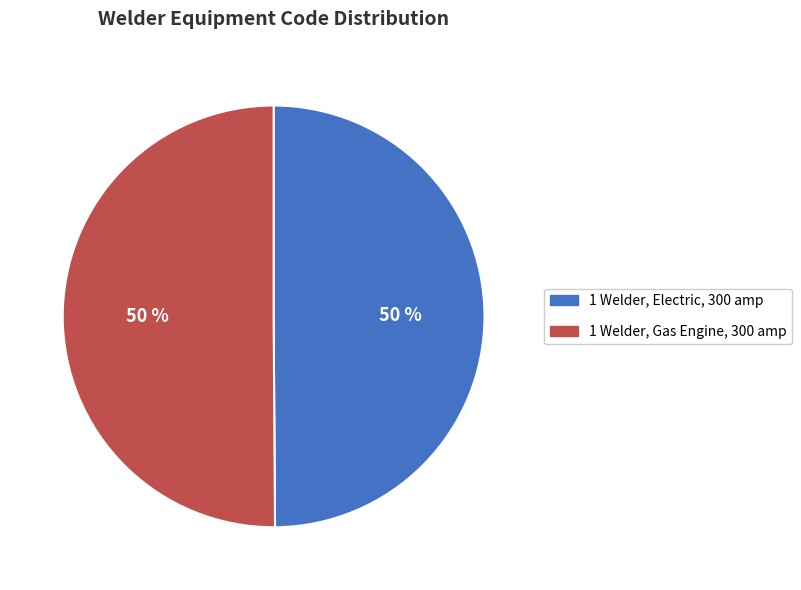

To the nearest percent, what is the combined percentage of 1 Welder, Electric, 300 amp and 1 Welder, Gas Engine, 300 amp?

100%